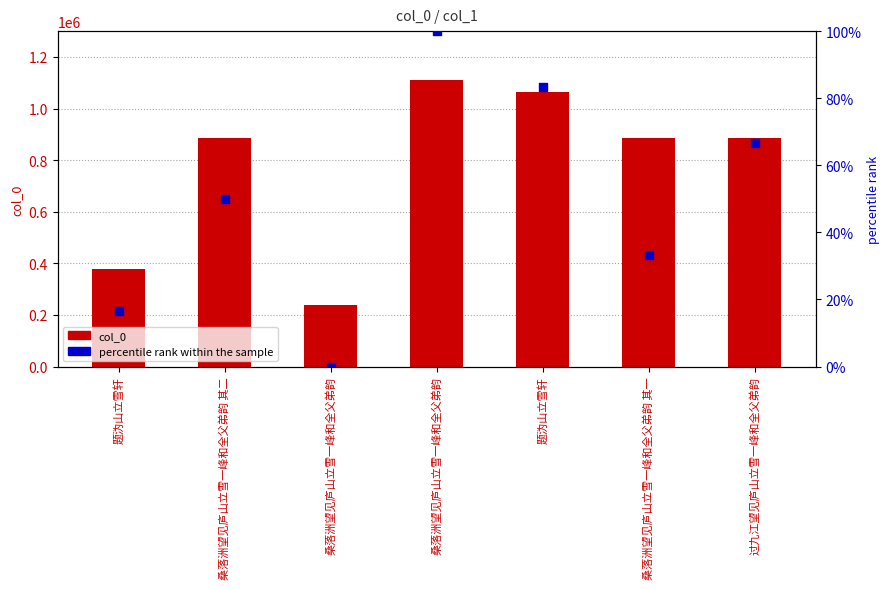

Is the value of col_0 at 桑落洲望见庐山立雪一峰和全父弟韵 其一 greater than the value of percentile rank within the sample at 过九江望见庐山立雪一峰和全父弟韵?

Yes